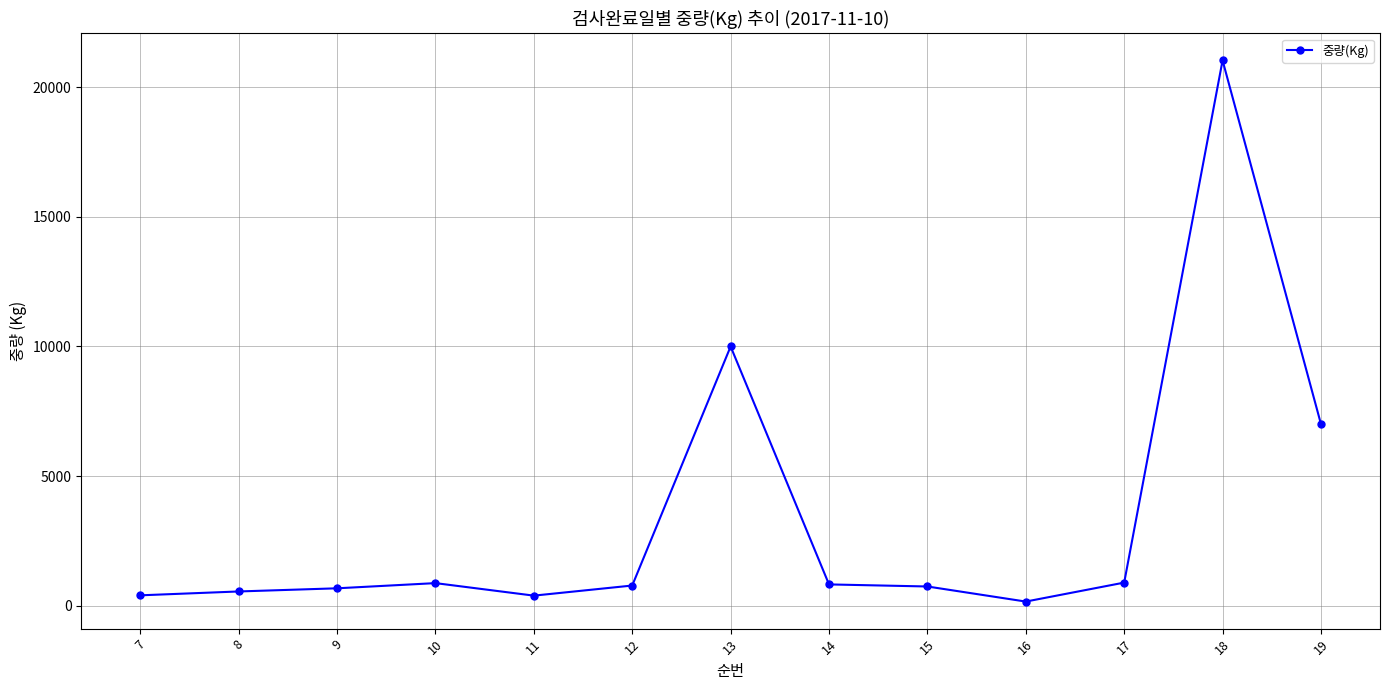

True or false: the data has more than 0 interior local peaks.

True